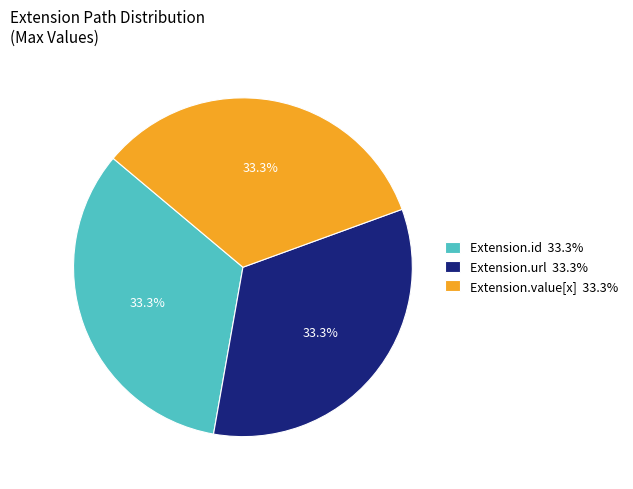

What is the ratio of the value at Extension.url 33.3% to the value at Extension.value[x] 33.3%?

1.0